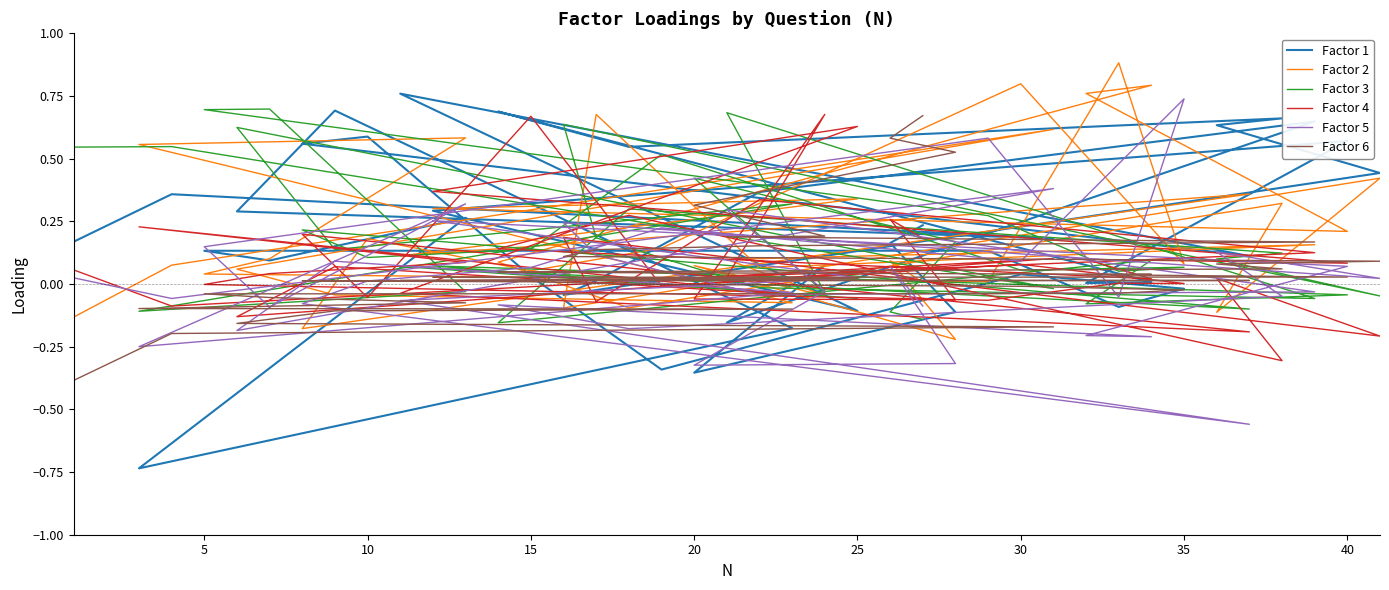

Is the value of Factor 4 at 15 greater than the value of Factor 1 at 20?

No